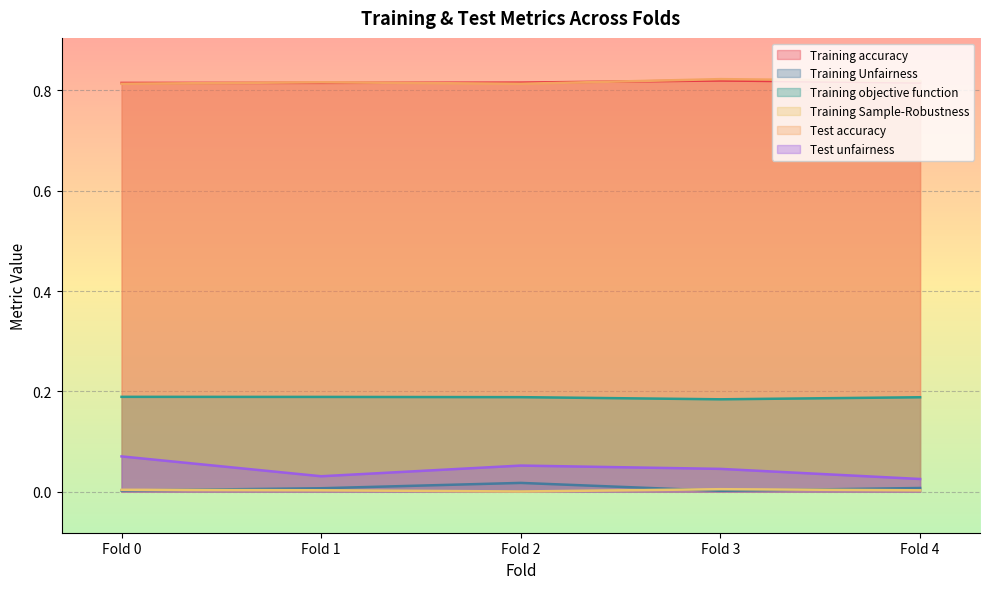

Count the number of data series in this chart.

6